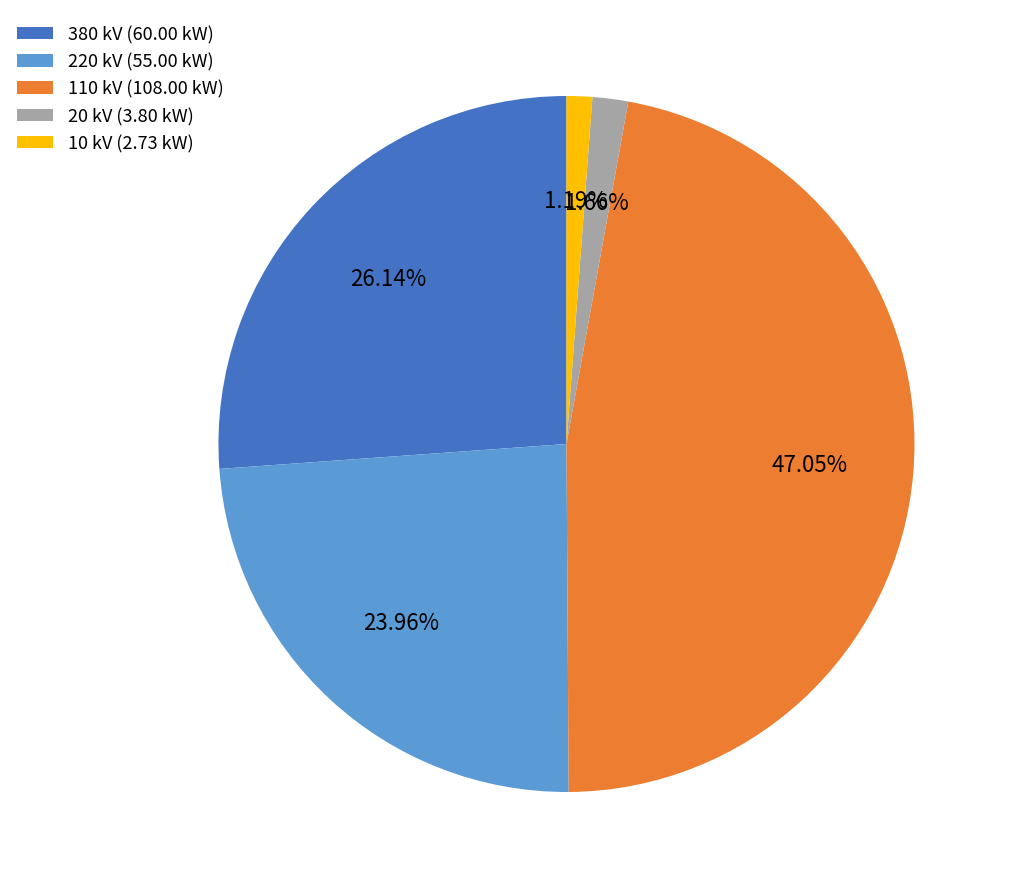

Which has a higher value, 10 kV (2.73 kW) or 220 kV (55.00 kW)?

220 kV (55.00 kW)